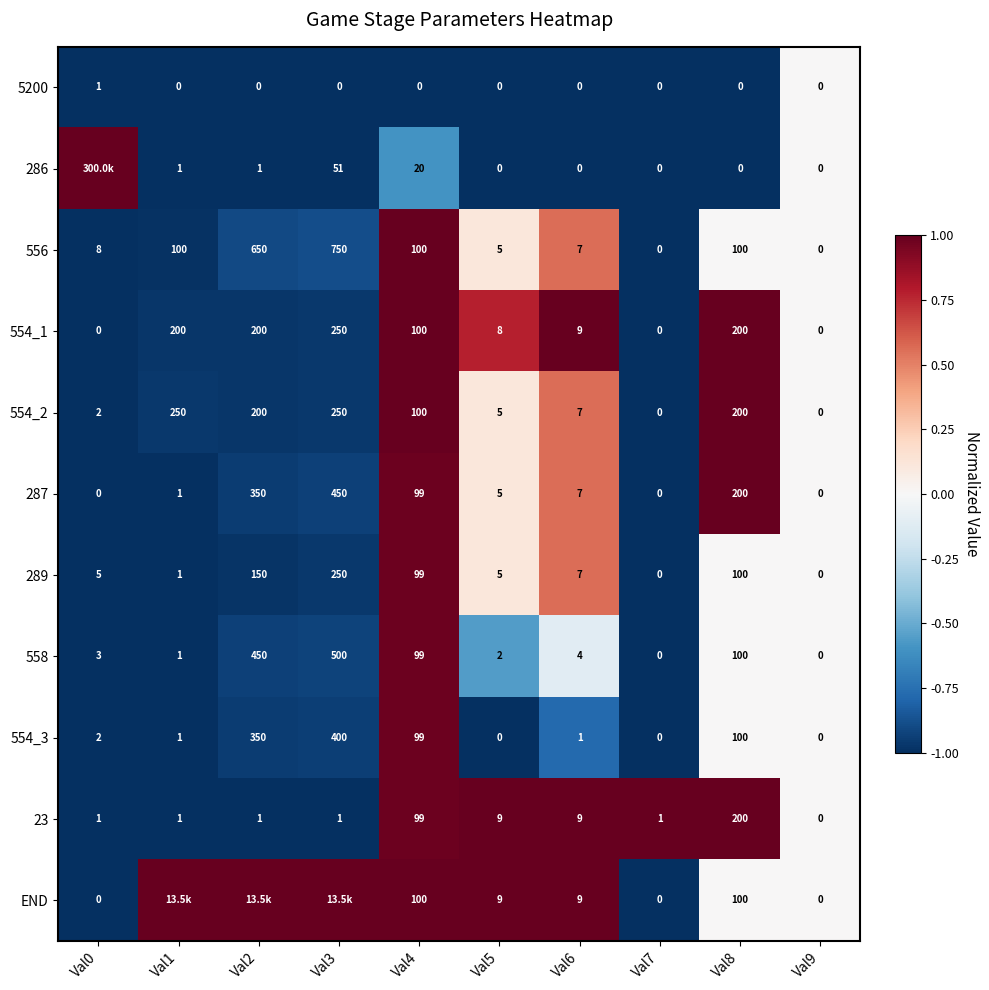

Is the value of 554_3 at Val5 greater than the value of END at Val5?

No